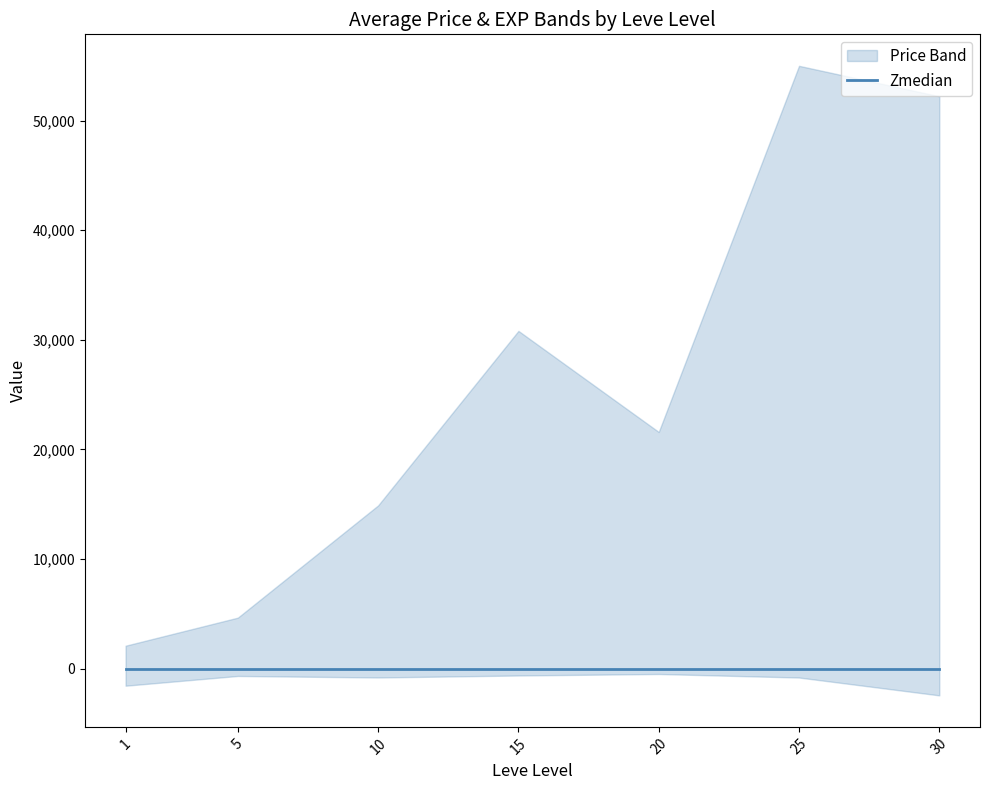

Is the value of currentAveragePriceHQ at 25 greater than the value of LevePriceHQ at 5?

Yes